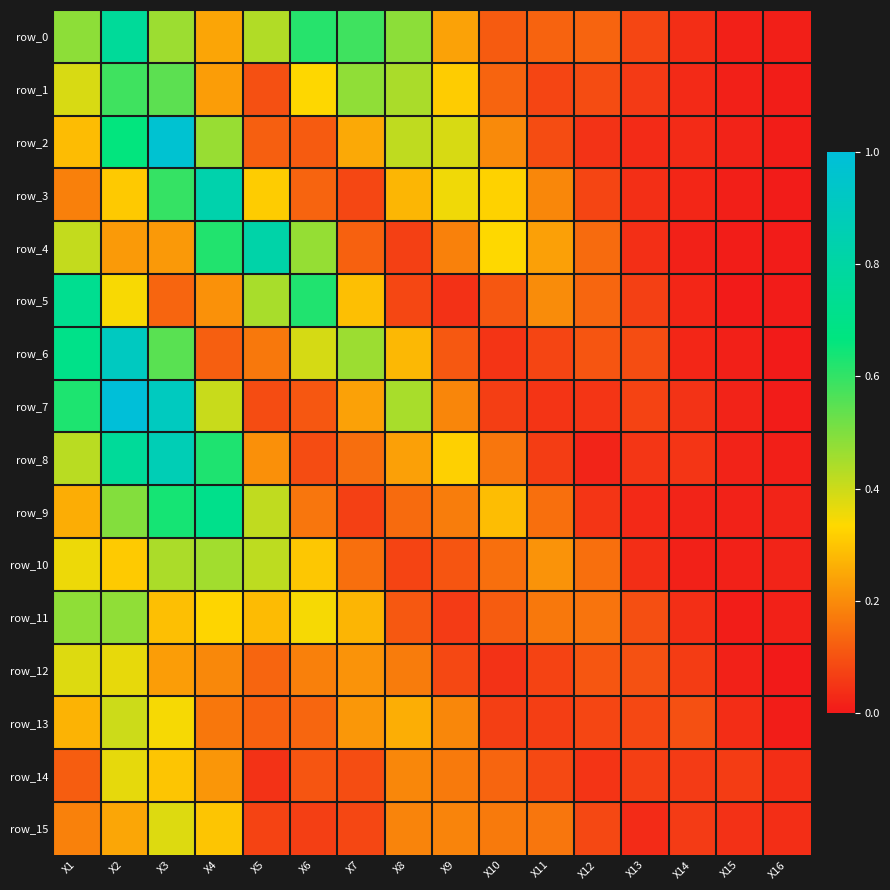

Read the row_13 value at X10.

0.1